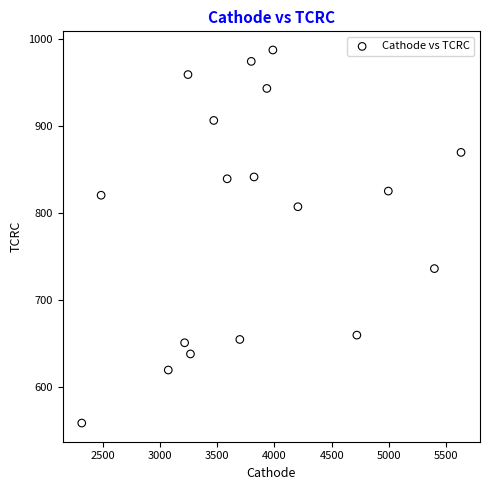

What is the range of X values (max minus min)?

3309.9